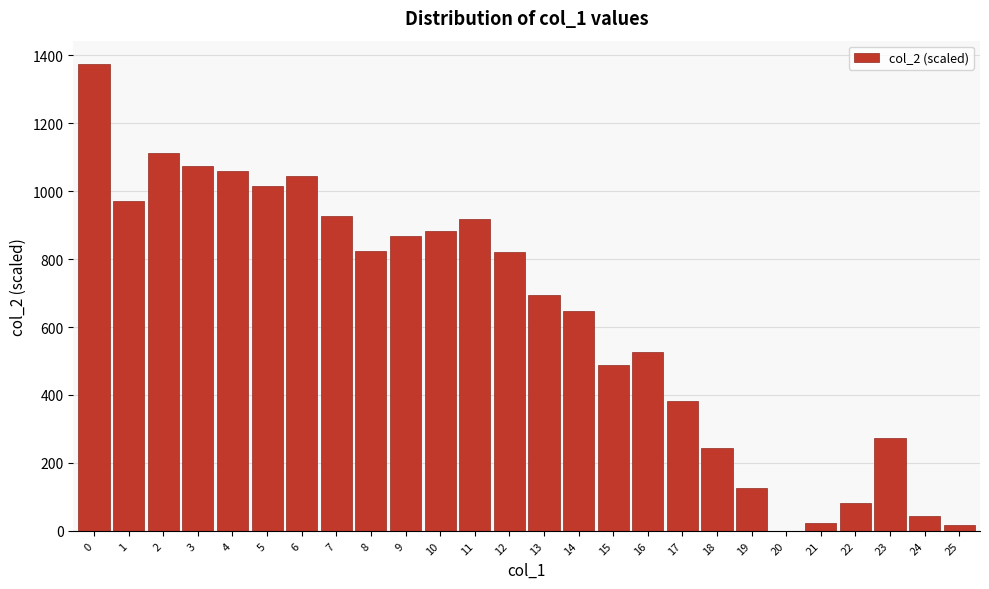

What is the greatest value displayed?

1374.5